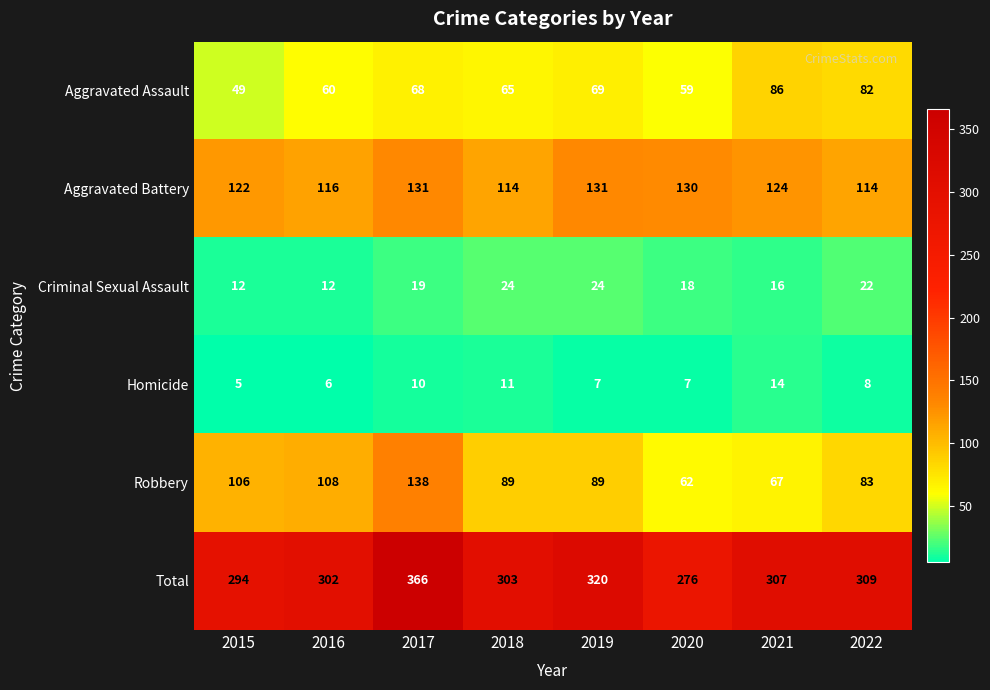

Where does the Robbery series first go above 89?

2015